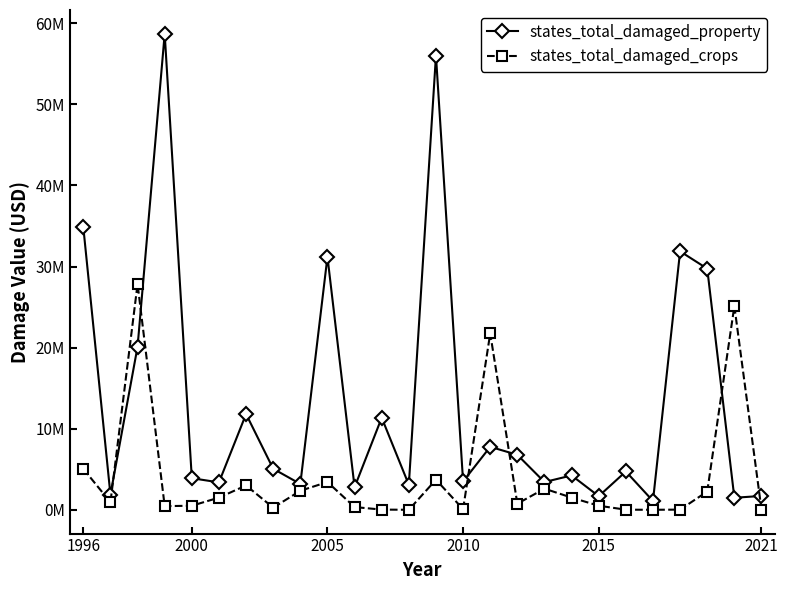

Rank the series by their maximum value, from highest to lowest.

states_total_damaged_property, states_total_damaged_crops